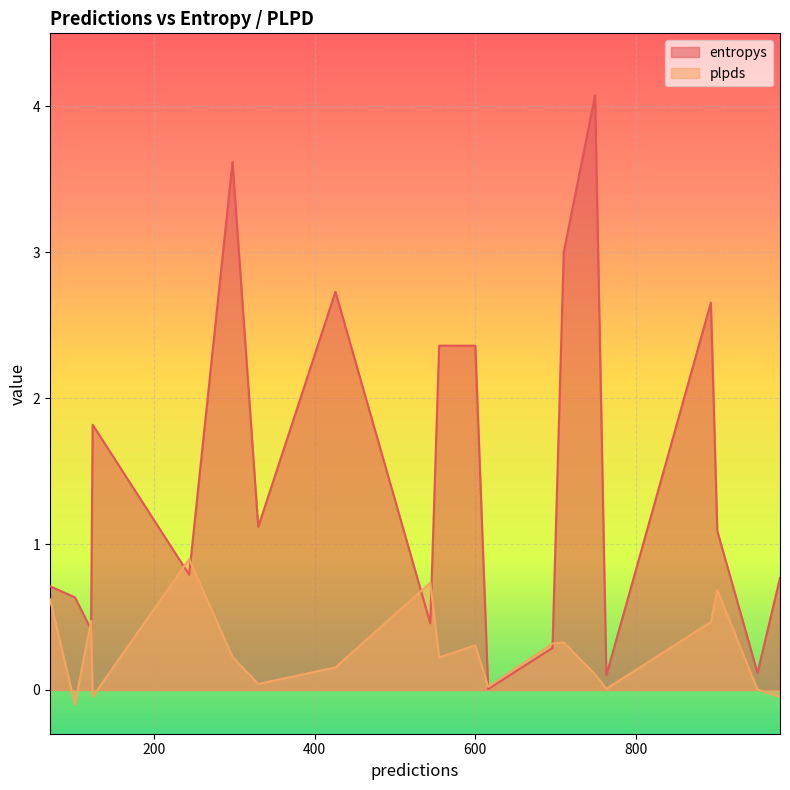

What is the highest value of the entropys series?

4.1